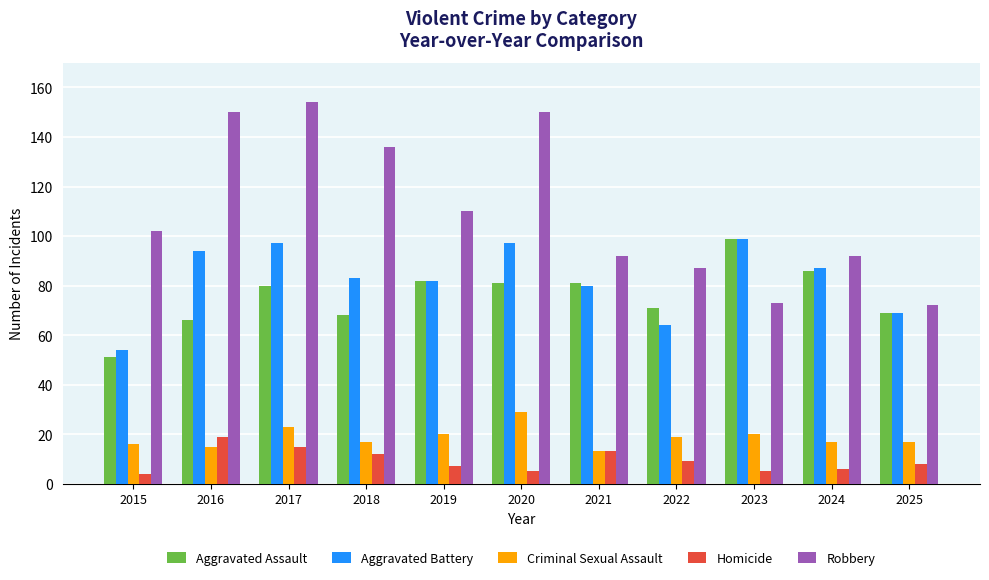

Reading left to right, list all the values displayed in this chart.

Aggravated Assault: 51	66	80	68	82	81	81	71	99	86	69
Aggravated Battery: 54	94	97	83	82	97	80	64	99	87	69
Criminal Sexual Assault: 16	15	23	17	20	29	13	19	20	17	17
Homicide: 4	19	15	12	7	5	13	9	5	6	8
Robbery: 102	150	154	136	110	150	92	87	73	92	72